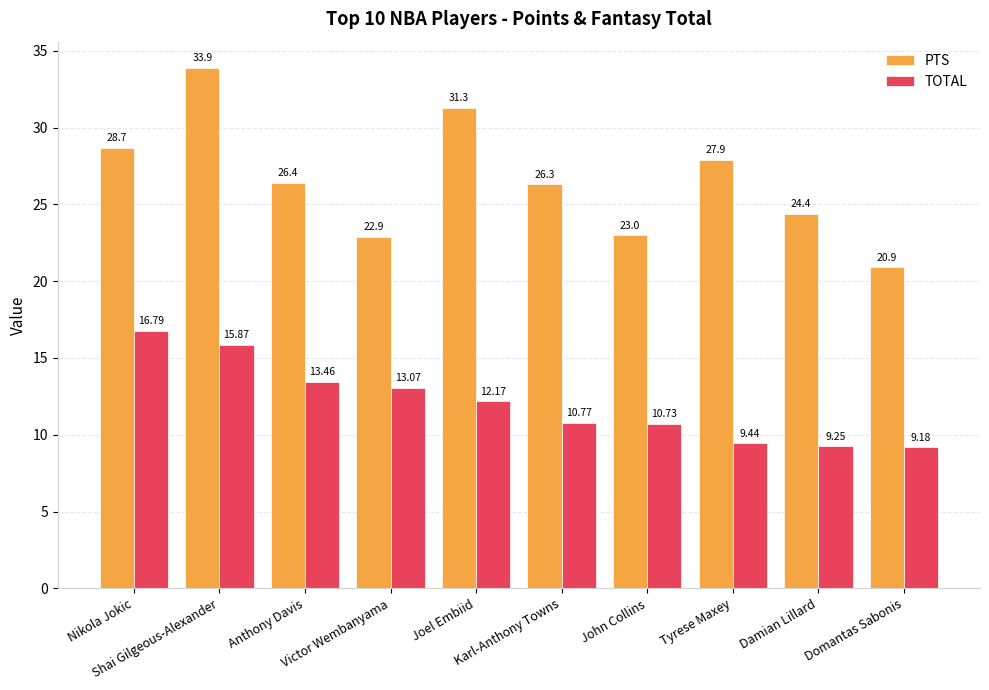

How many distinct data groups are displayed?

2